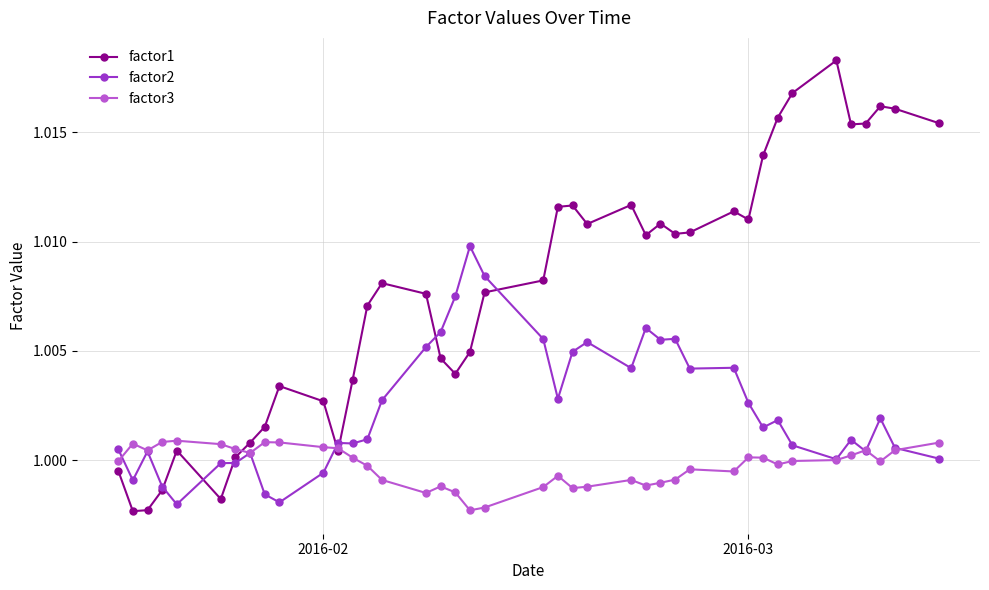

Which series has the largest range (max minus min)?

factor1